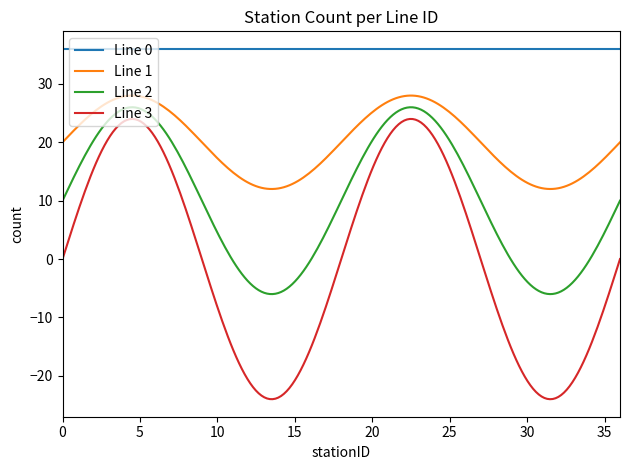

What is the smallest value displayed?

-24.0